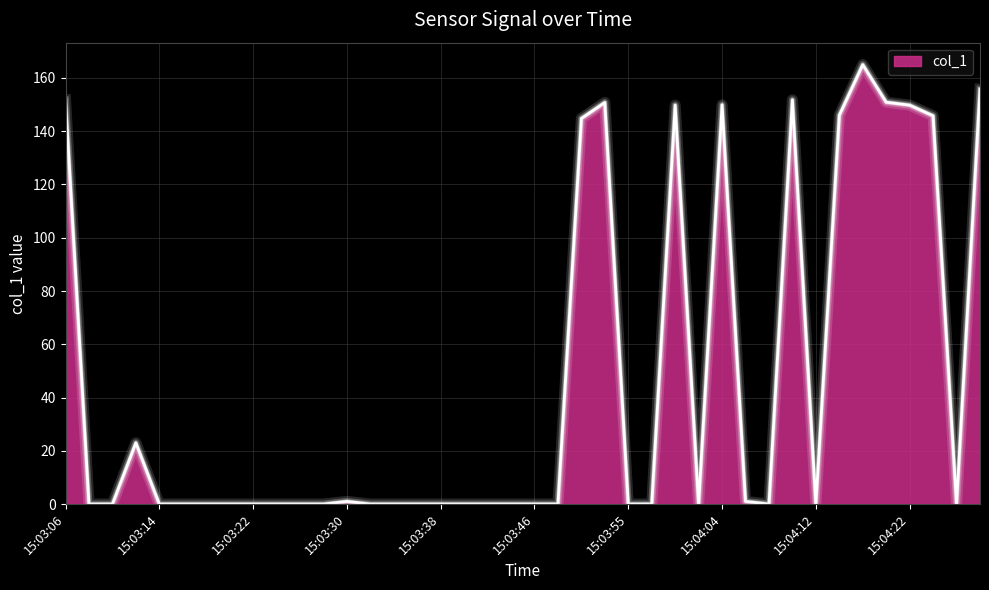

What is the maximum value shown in the chart?

165.0